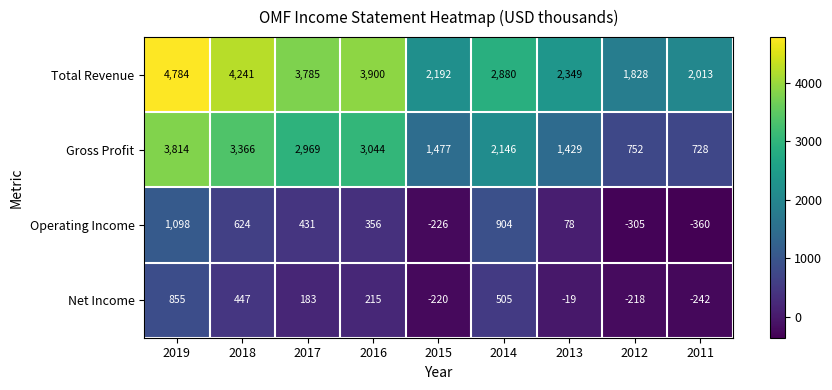

What is the sum of the Operating Income values at 2012 and 2019?

793